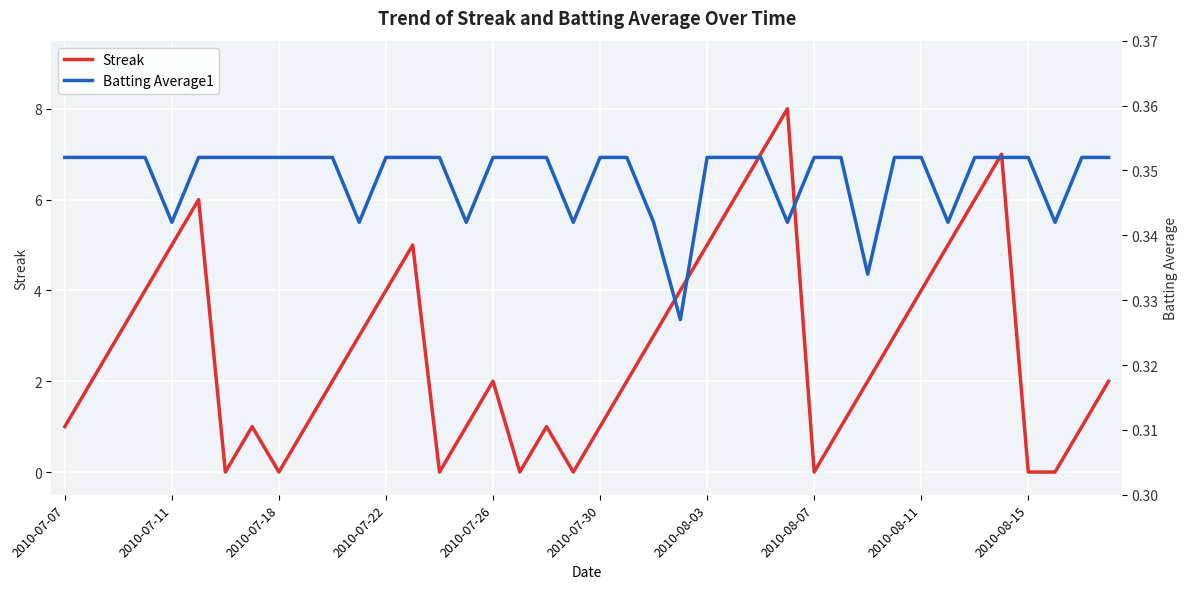

The Streak series shows -3 at 2010-08-15. True or false?

False